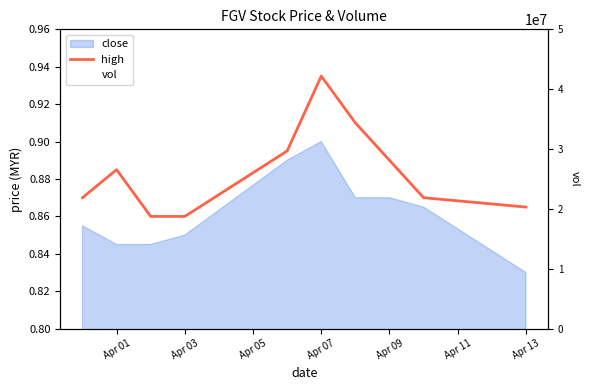

What is the highest value of the high series?

0.9